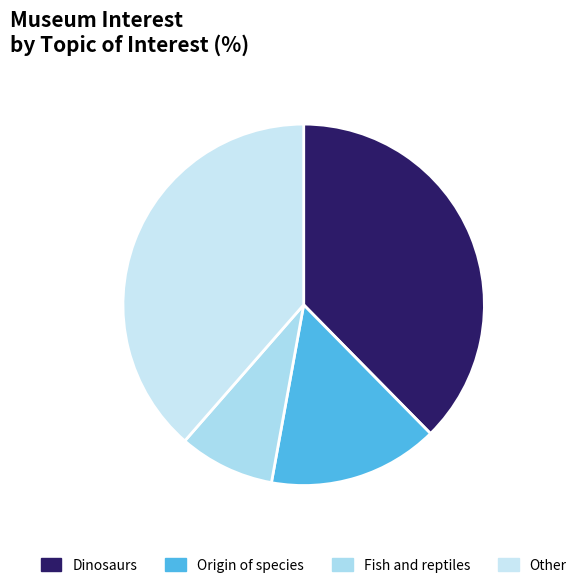

How many slices are in this pie chart?

4